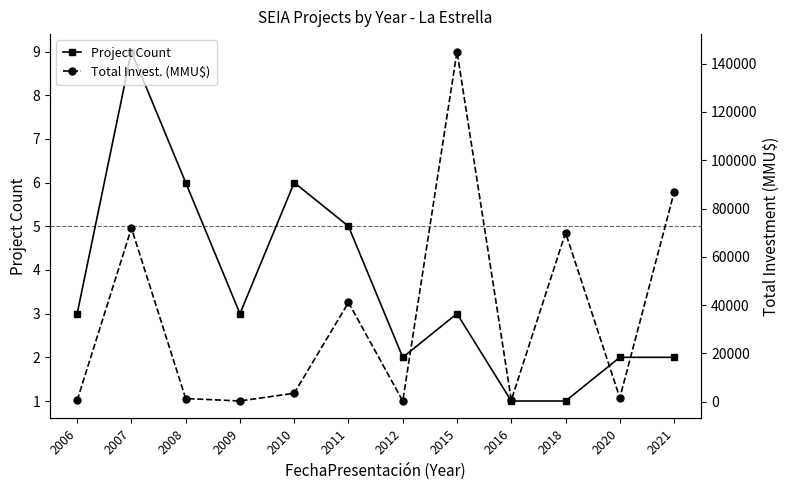

List the labels in order of Total Invest. (MMU$) value, smallest first.

2012, 2009, 2006, 2016, 2008, 2020, 2010, 2011, 2018, 2007, 2021, 2015